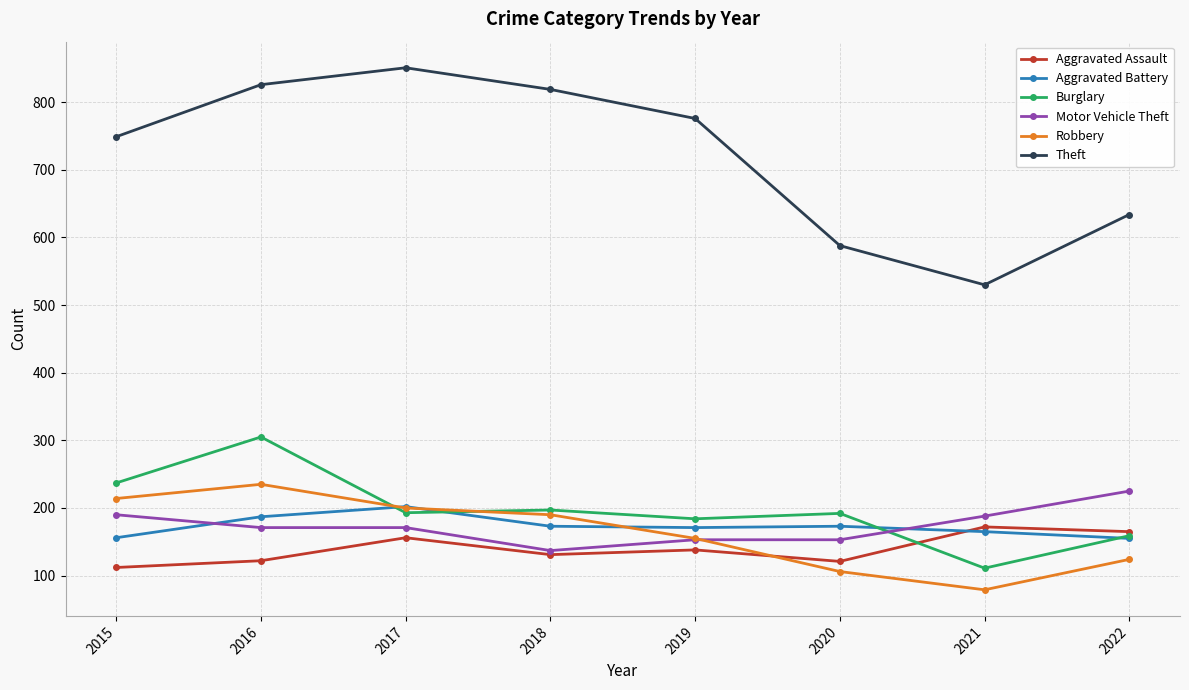

What is the total value across all series at 2018?

1647